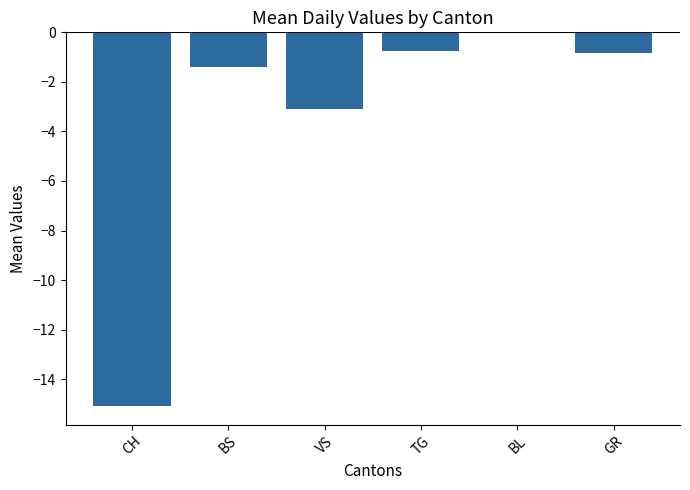

How many series are shown in this chart?

1